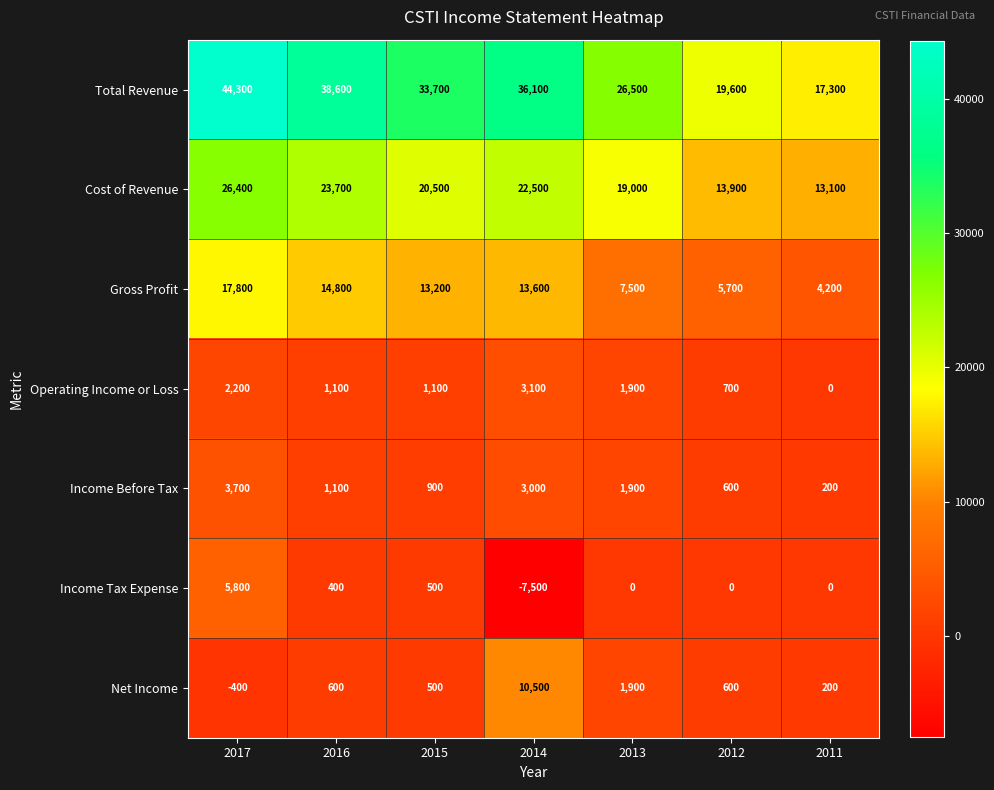

Rank the categories by Income Before Tax value from lowest to highest.

2011, 2012, 2015, 2016, 2013, 2014, 2017